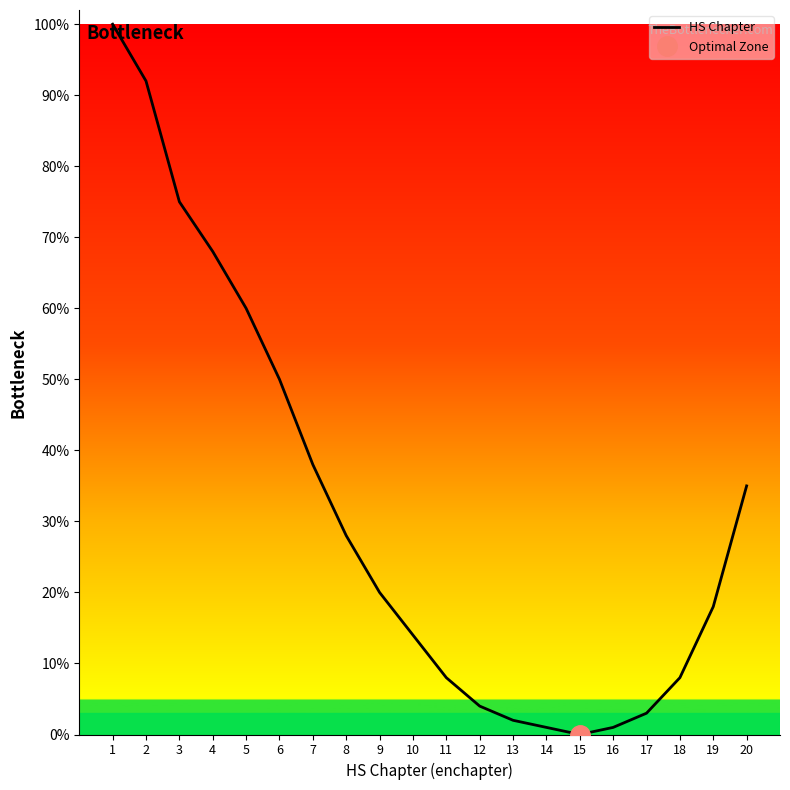

At which category does the data reach its first local valley?

15